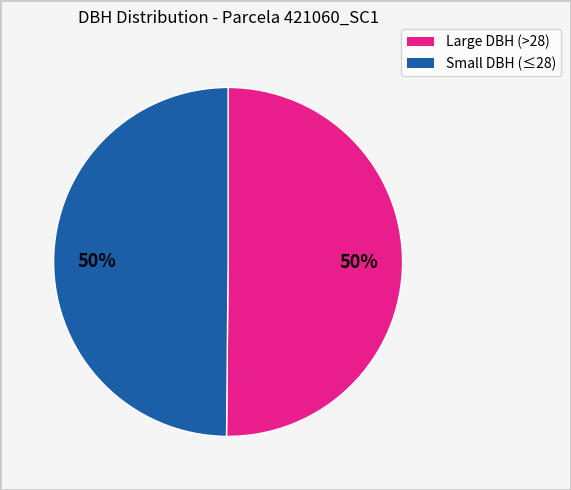

To the nearest percent, what is the average slice percentage?

50%